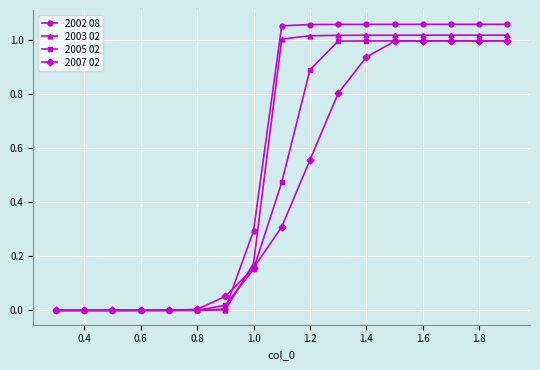

List the series in order of their overall mean, lowest first.

2007 02, 2005 02, 2003 02, 2002 08